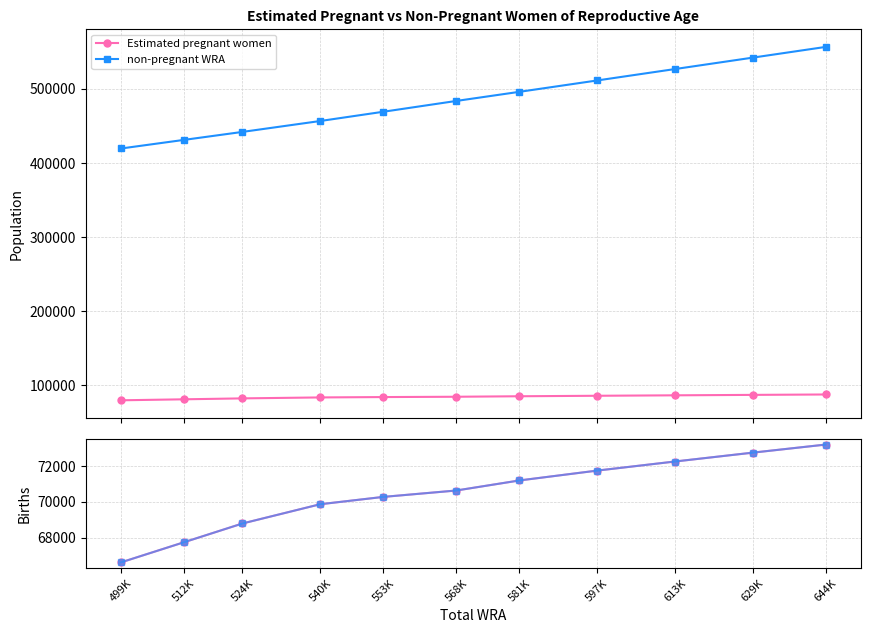

Does the chart have visible grid lines?

Yes